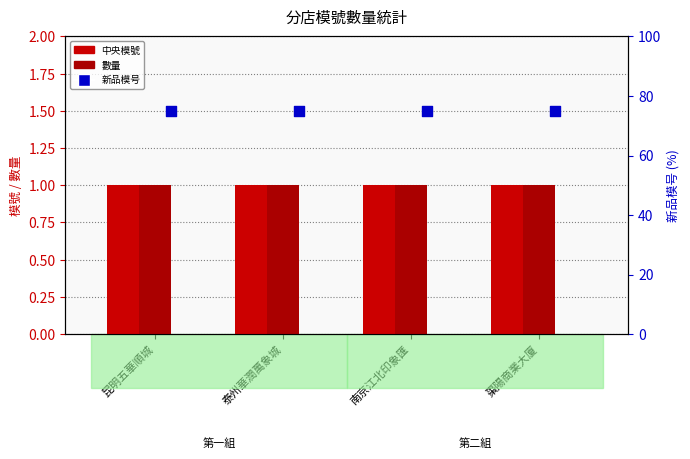

Which series contains the highest Y value?

新品模号